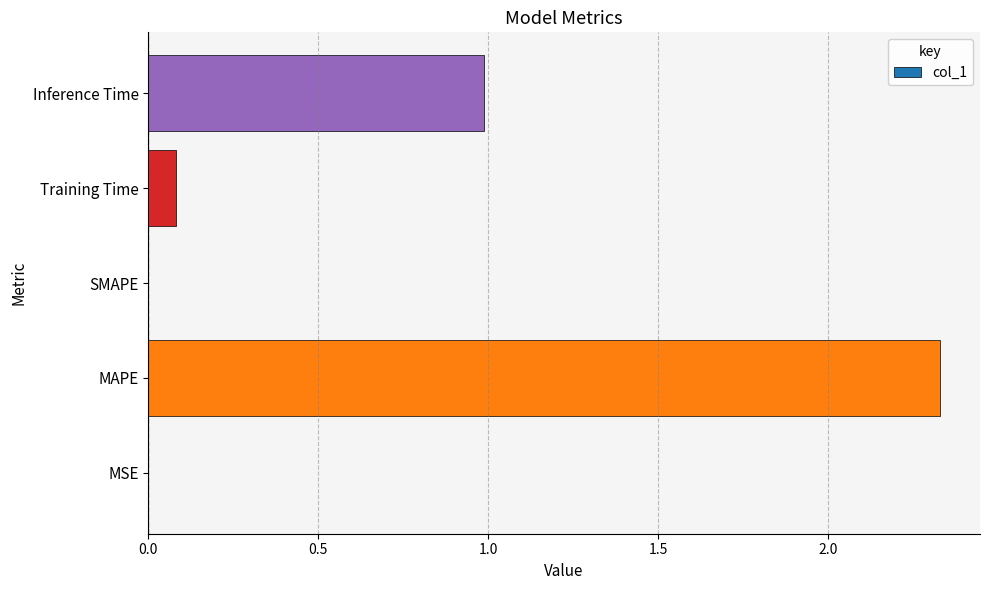

Between Inference Time and SMAPE, which is larger?

Inference Time